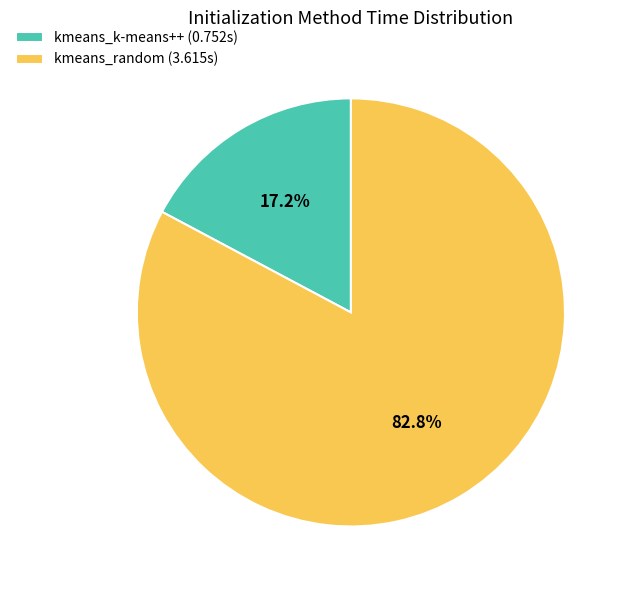

To the nearest percent, what is the average slice percentage?

50%